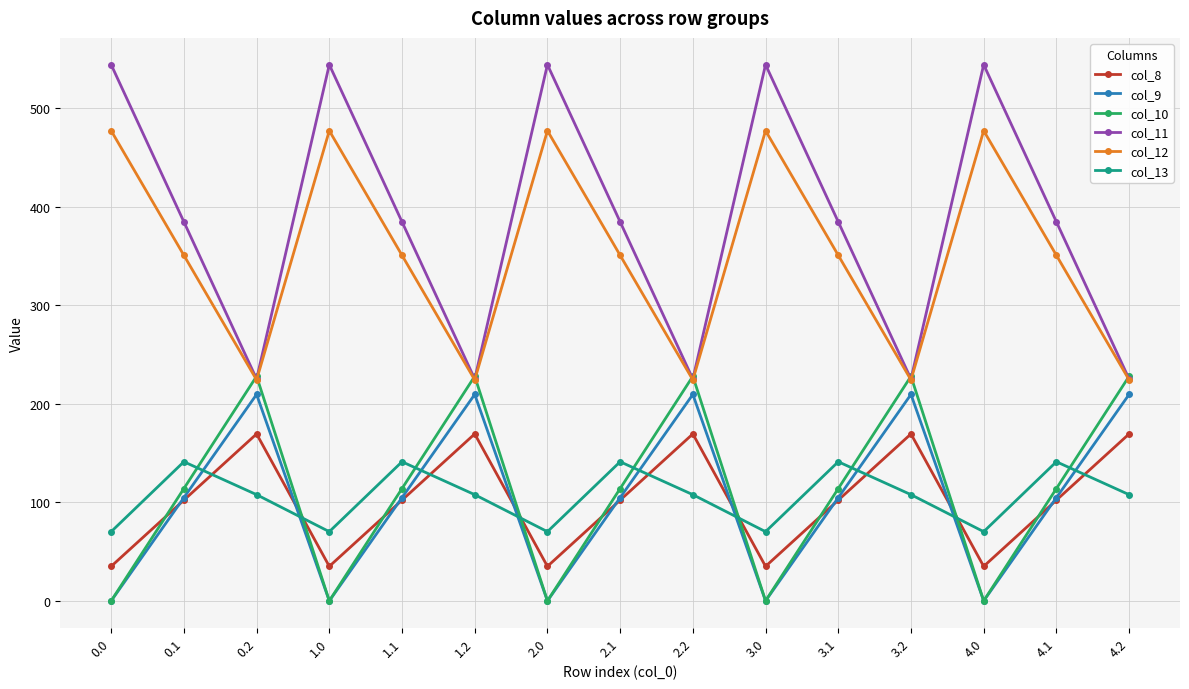

How many times do col_8 and col_9 cross each other?

9